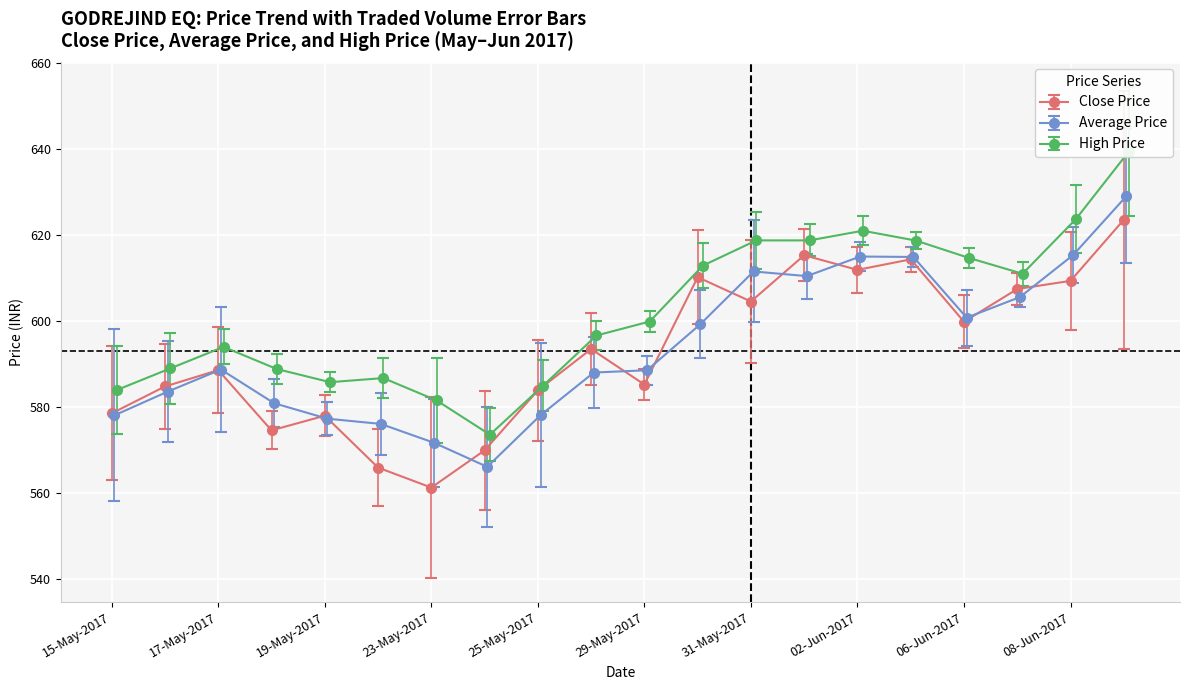

What is the sum of all High Price values?

12044.0